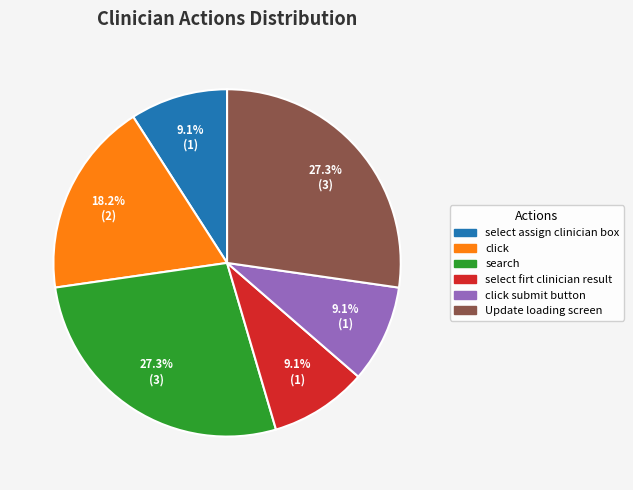

Is there any slice that represents more than half of the pie?

No